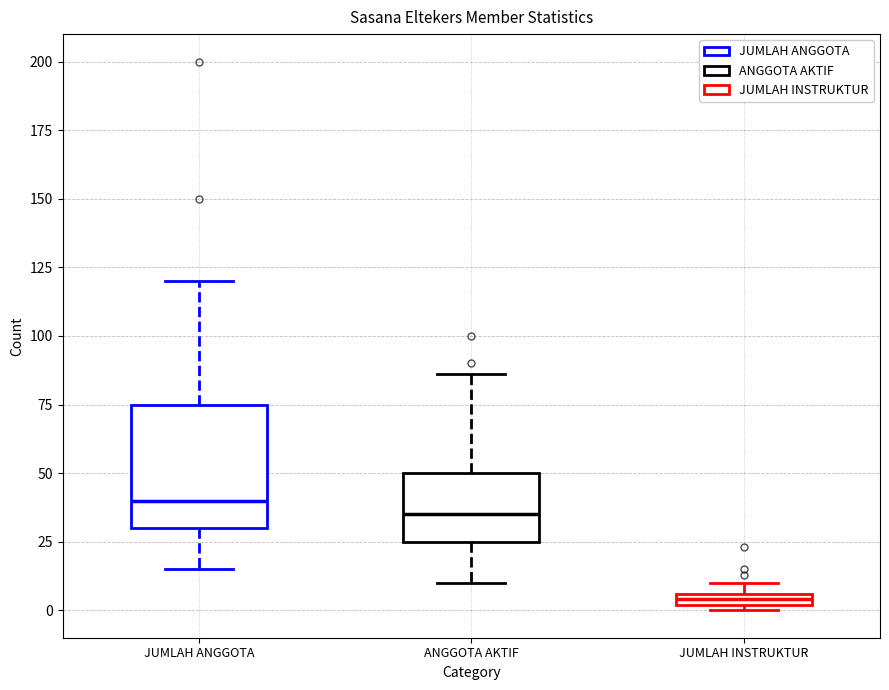

Comparing the boxes themselves (not the whiskers), which one is the tallest?

JUMLAH ANGGOTA